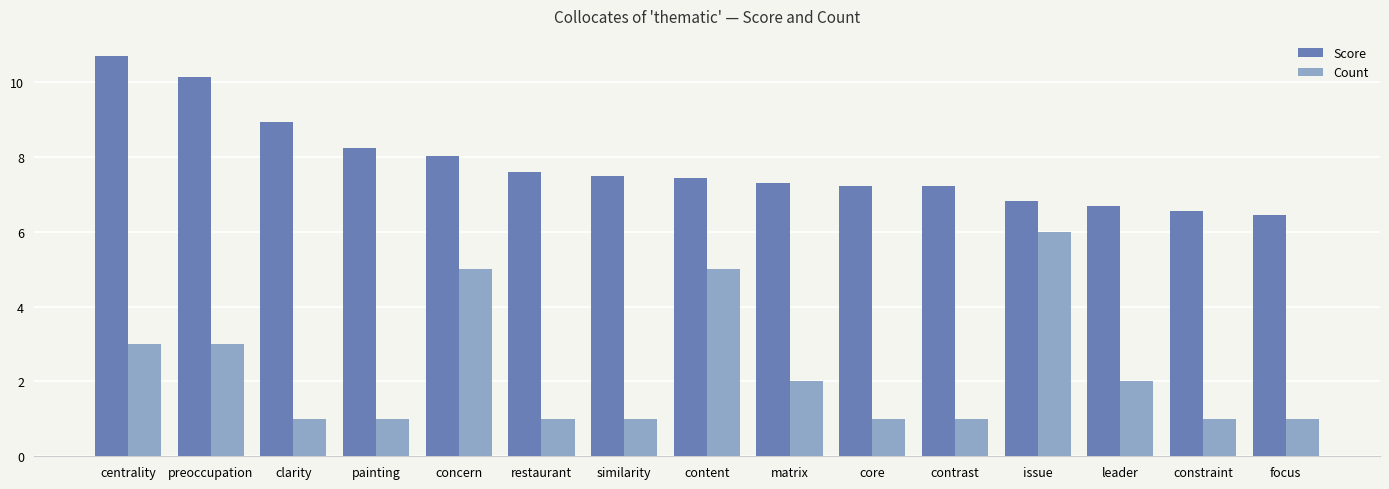

What is the label of the 3rd bar from the right?

leader